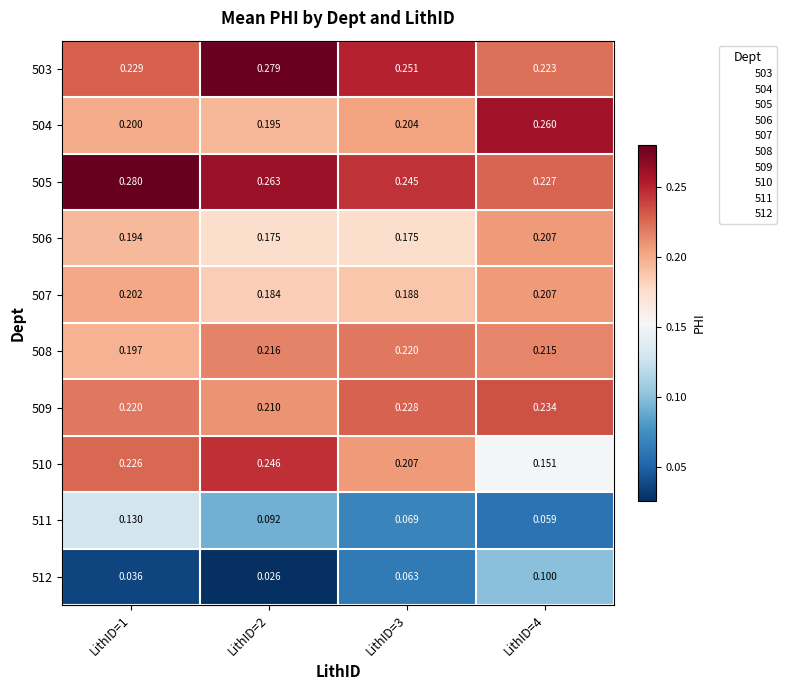

Is the value of 508 at LithID=4 greater than the value of 506 at LithID=4?

Yes